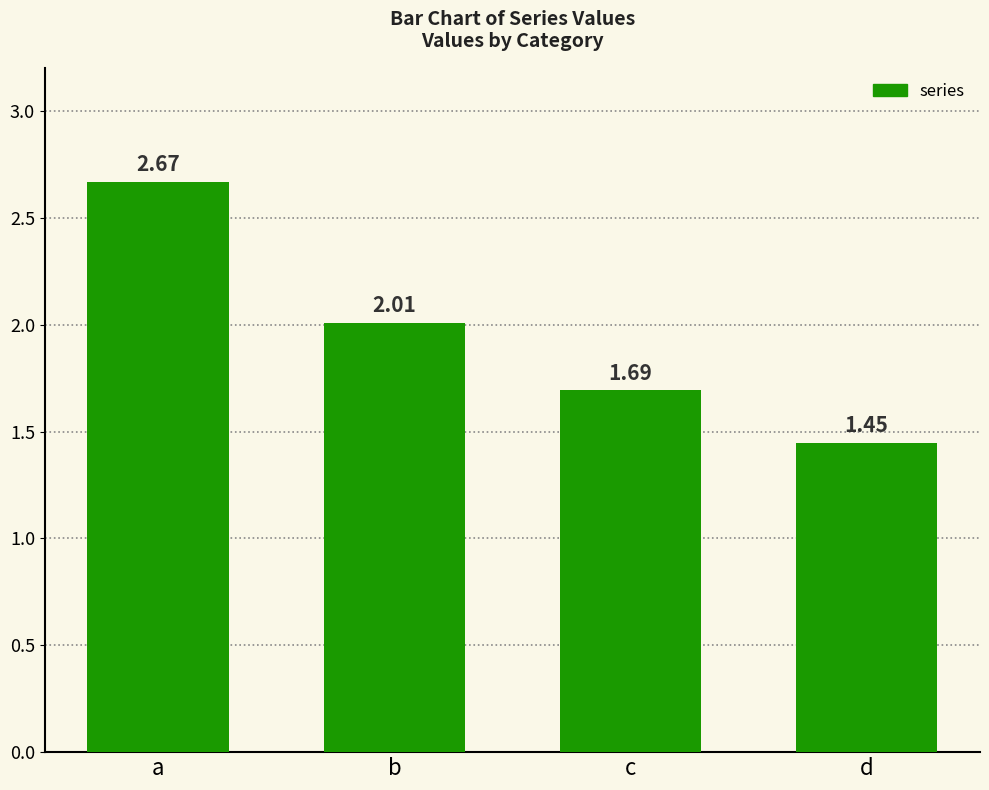

What is the change in value from a to c?

-1.0